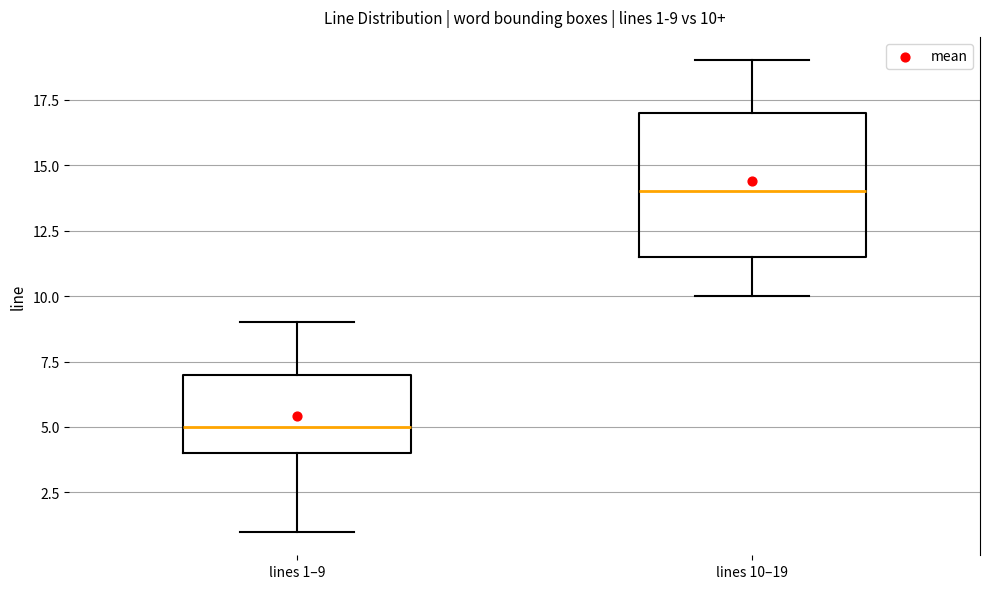

Comparing the boxes themselves (not the whiskers), which one is the tallest?

lines 10–19